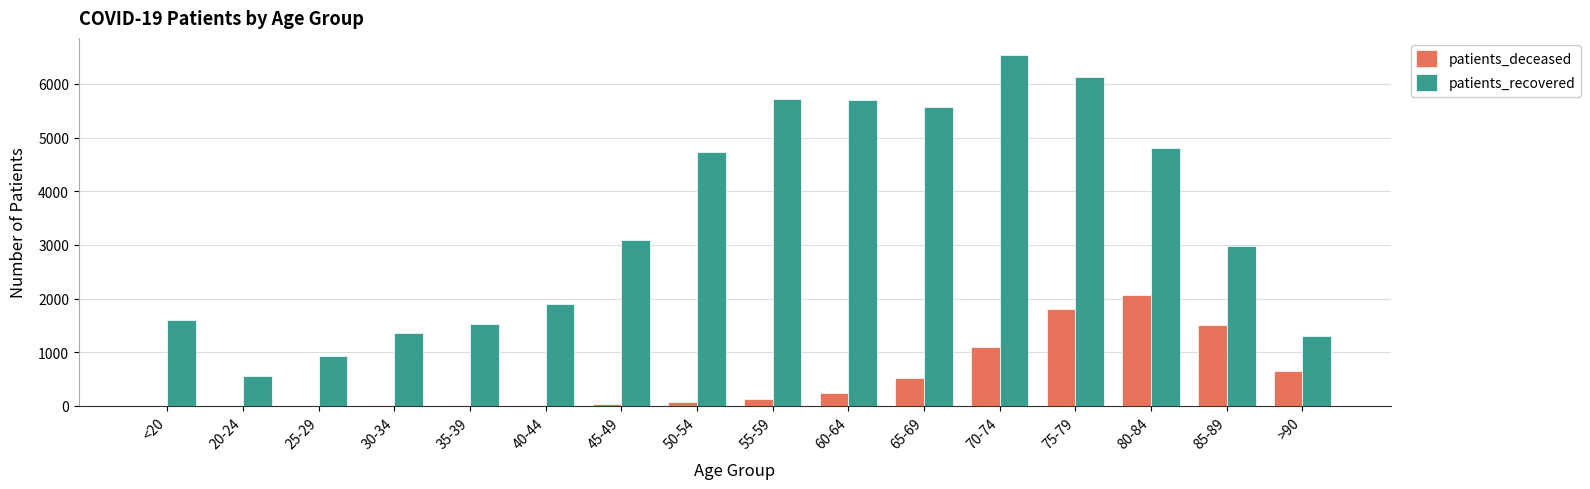

What is the sum of all patients_deceased values?

8198